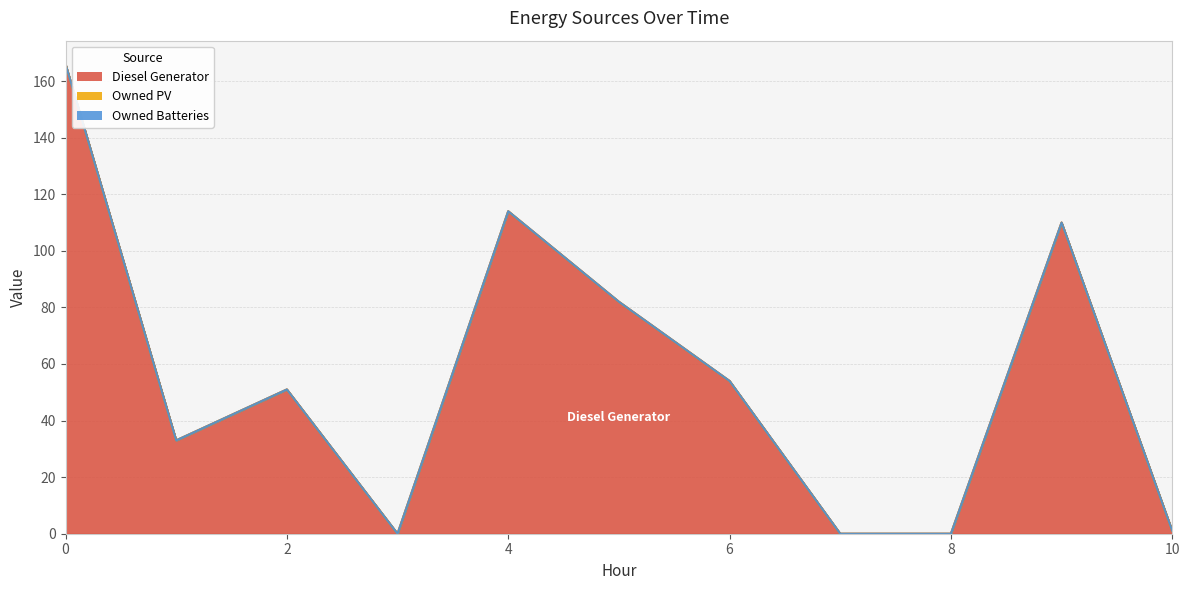

The value of Owned Batteries at 7 is 0. True or false?

True